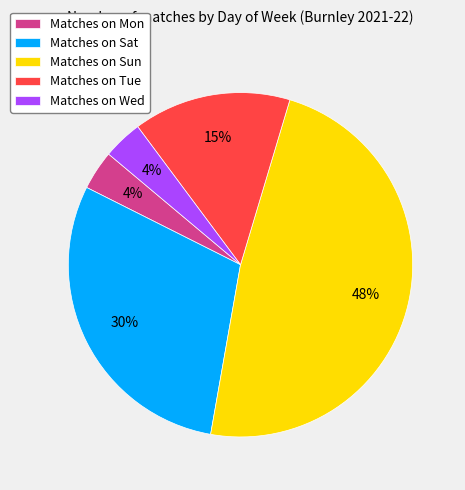

Is there a majority slice in this chart?

No